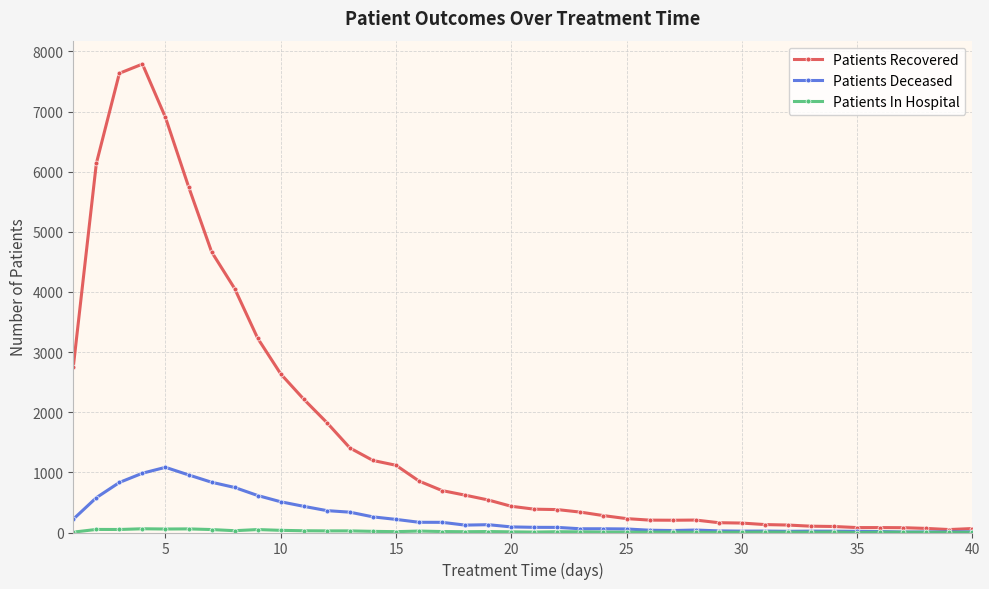

How many distinct data groups are displayed?

3